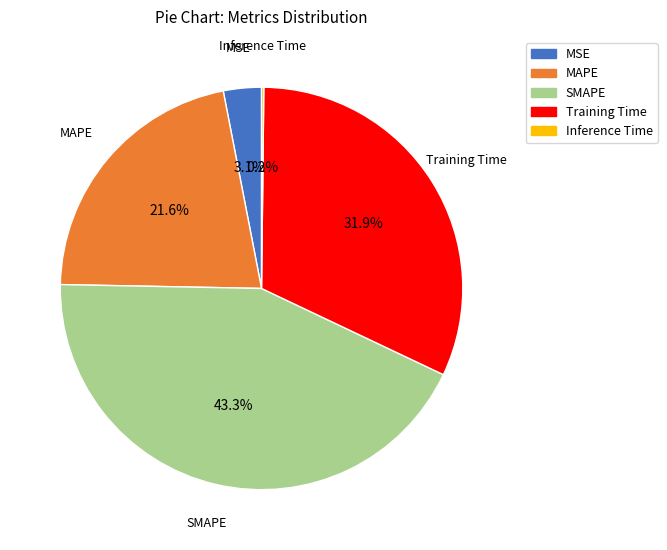

Is there any slice that represents more than half of the pie?

No